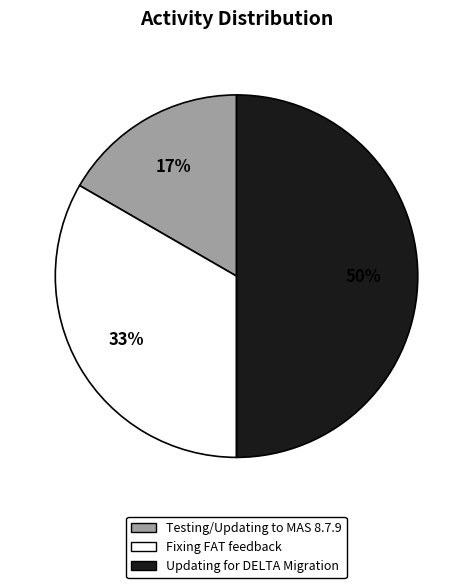

Which category has the smallest portion of the pie?

Testing/Updating to MAS 8.7.9